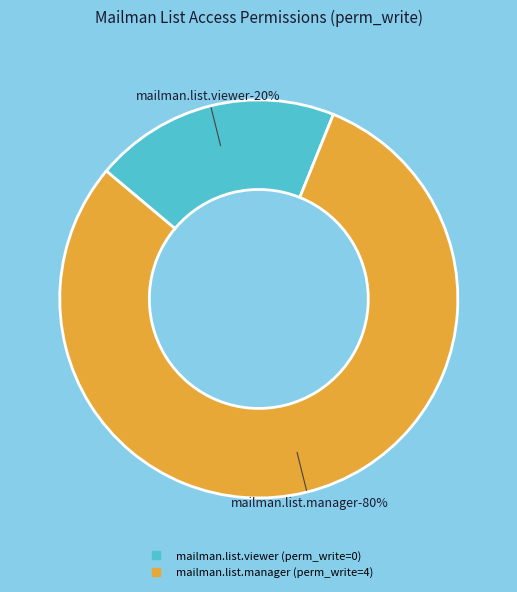

What is the majority slice?

mailman.list.manager